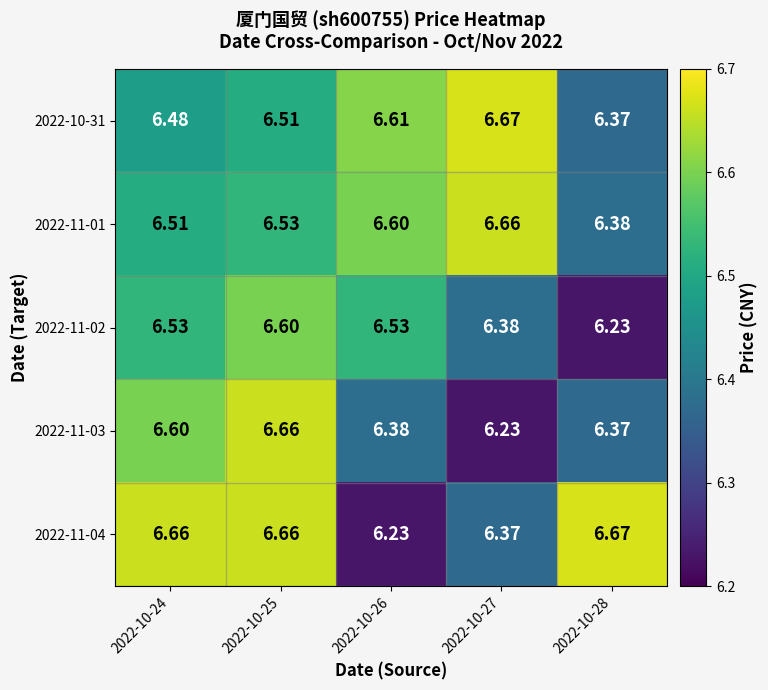

Is the value of 2022-11-04 at 2022-10-28 greater than the value of 2022-11-03 at 2022-10-28?

Yes